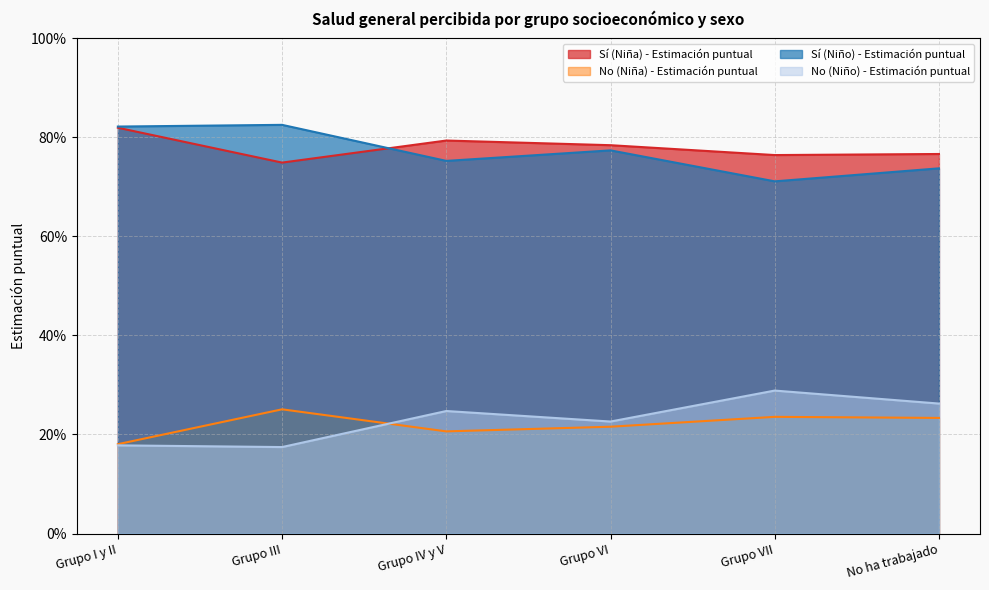

What are all the series names shown in the legend?

Sí (Niña) - Estimación puntual, No (Niña) - Estimación puntual, Sí (Niño) - Estimación puntual, No (Niño) - Estimación puntual